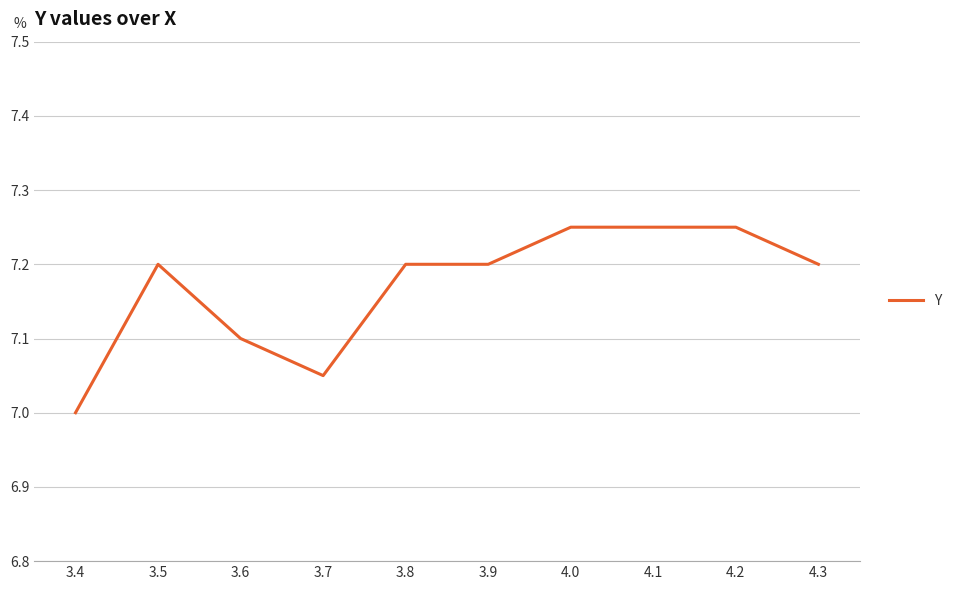

What position from the right is 4.3?

1